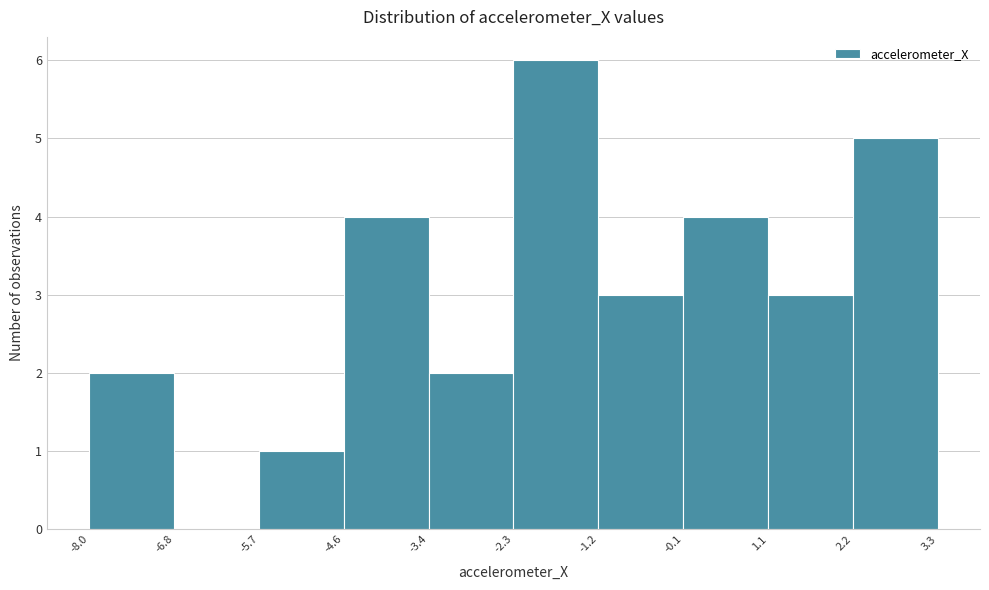

What is the height of the bar covering -5.7 to -4.6 on the x-axis? The values are not printed on the chart, so give them approximately, as read against the axis.

1